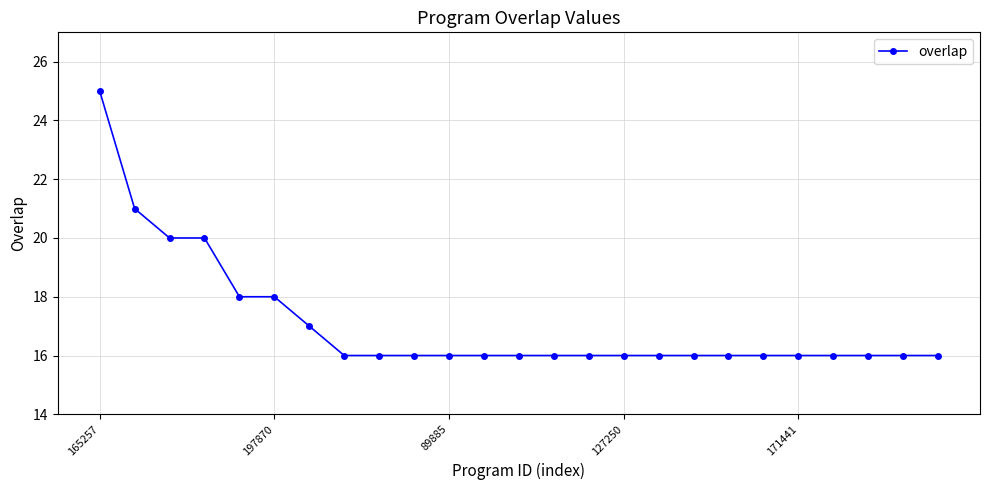

What is the difference between the second highest and second lowest values?

5